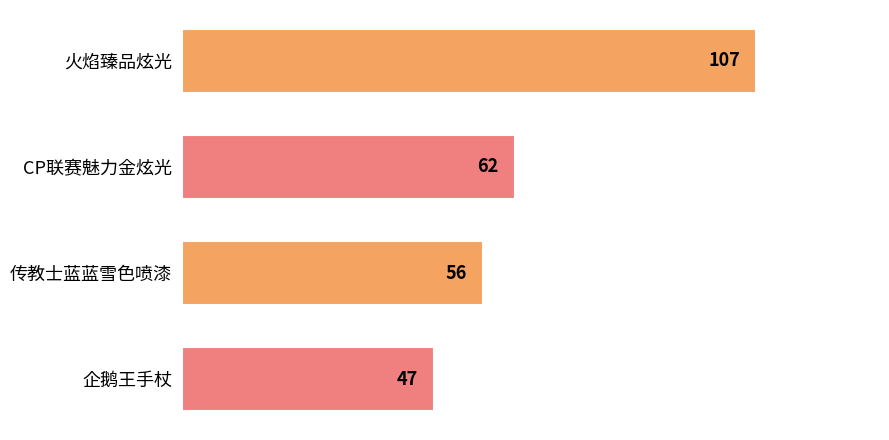

What is the sum of all values?

272